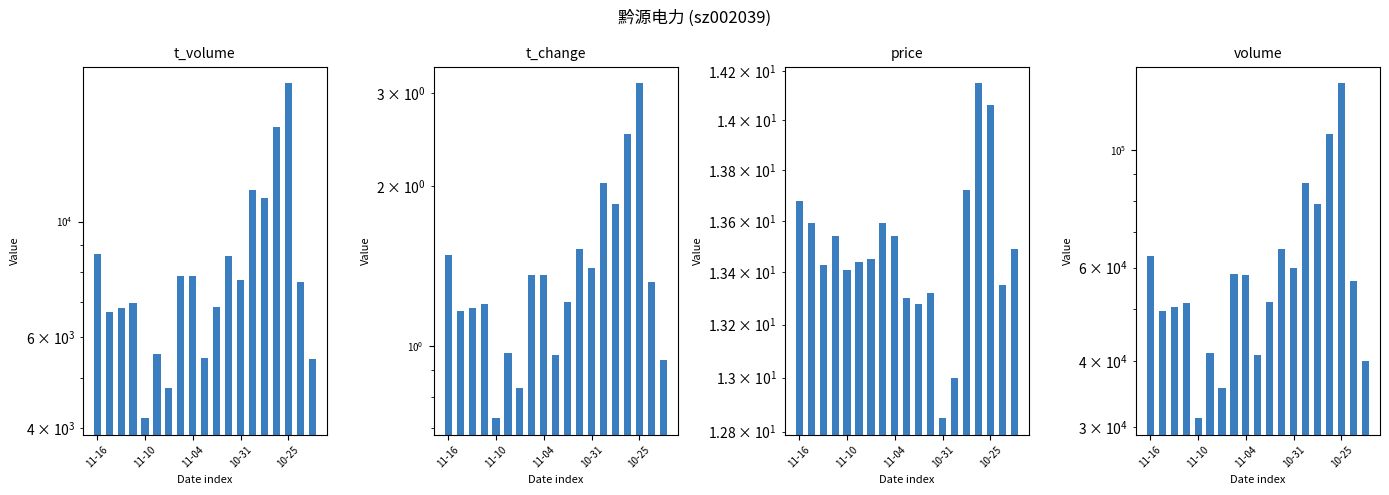

What is the value of the t_volume bar at the 15th from the left?

11082.0